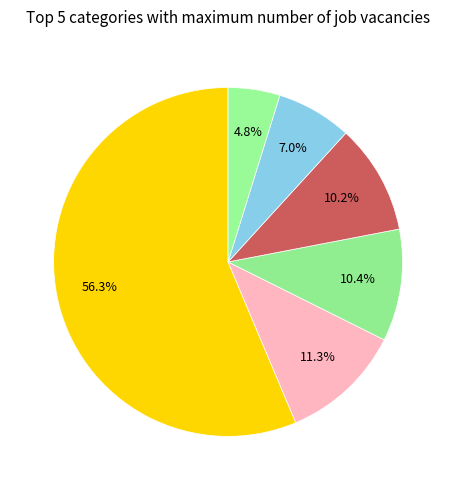

Count the number of slices in the pie.

6